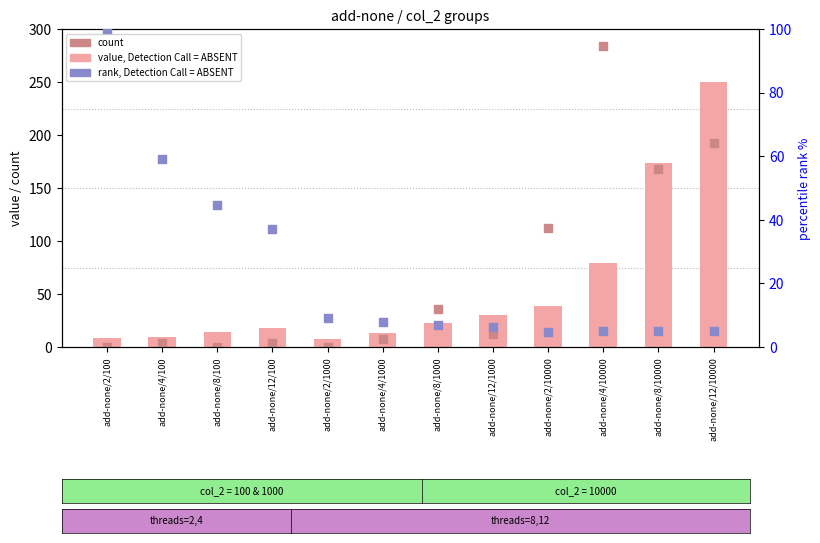

Which series has the largest Y range (max minus min)?

count (col_6)